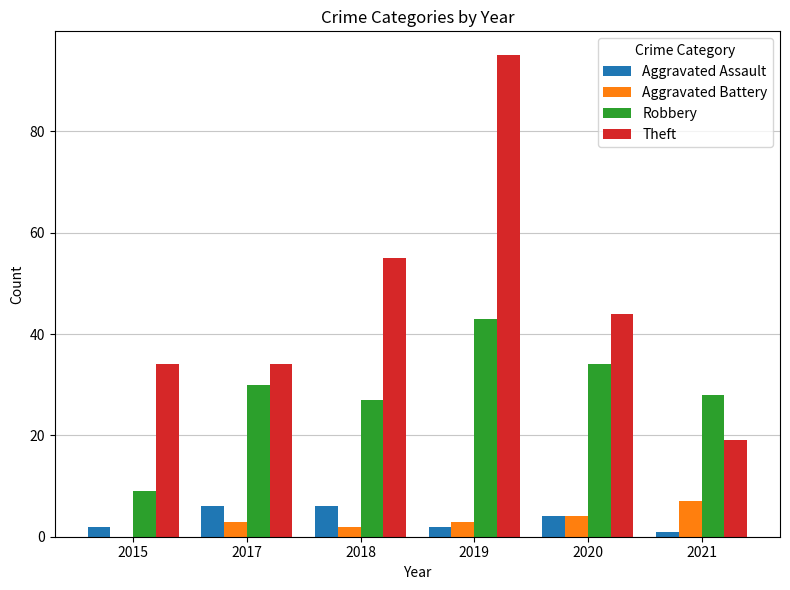

Is it true that Aggravated Assault equals 6 at 2017?

True